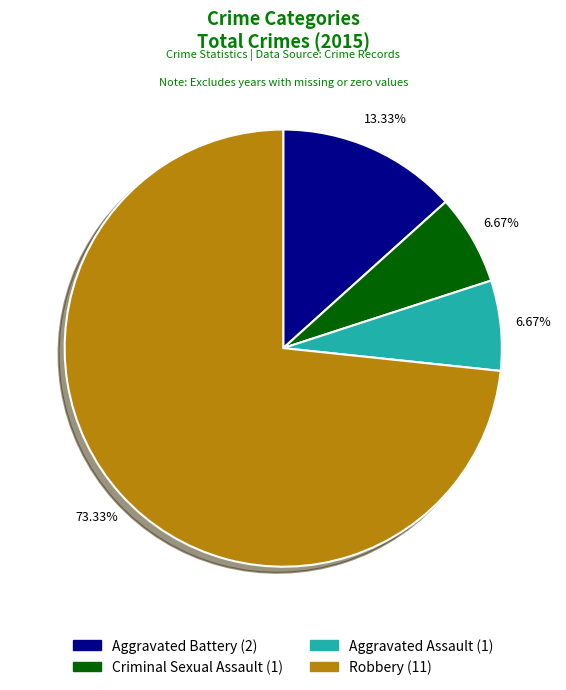

Which has a higher value, Aggravated Battery or Aggravated Assault?

Aggravated Battery